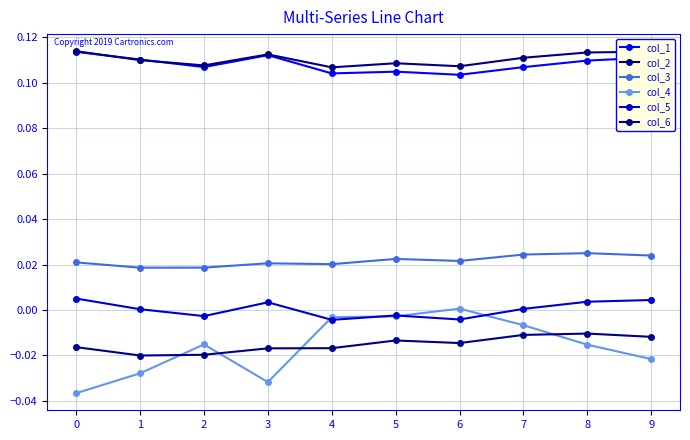

Rank the categories by col_2 value from lowest to highest.

4, 6, 2, 5, 1, 7, 3, 8, 9, 0